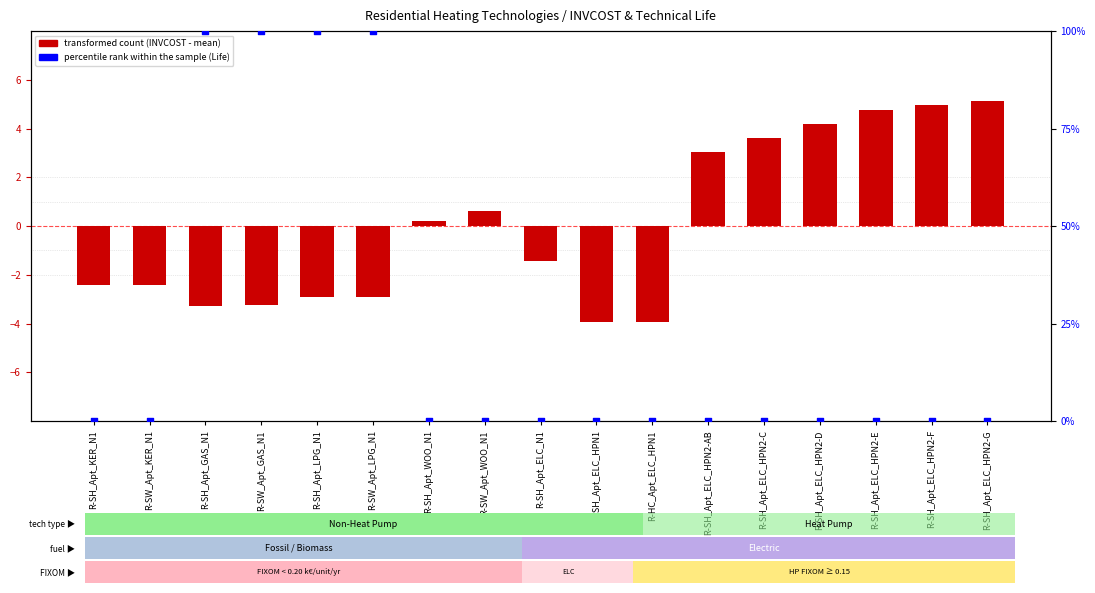

Which series contains the highest Y value?

percentile rank within the sample